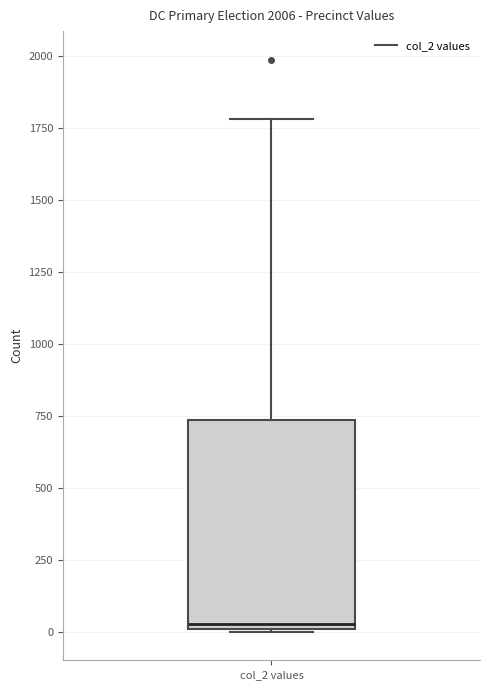

Read this box plot against the y-axis: the position of the median line, the range covered by the box, and the ends of both whiskers. The values are not printed on the chart, so give them approximately, as read against the axis.

median 50, box 0 to 750, whiskers 0 to 1800